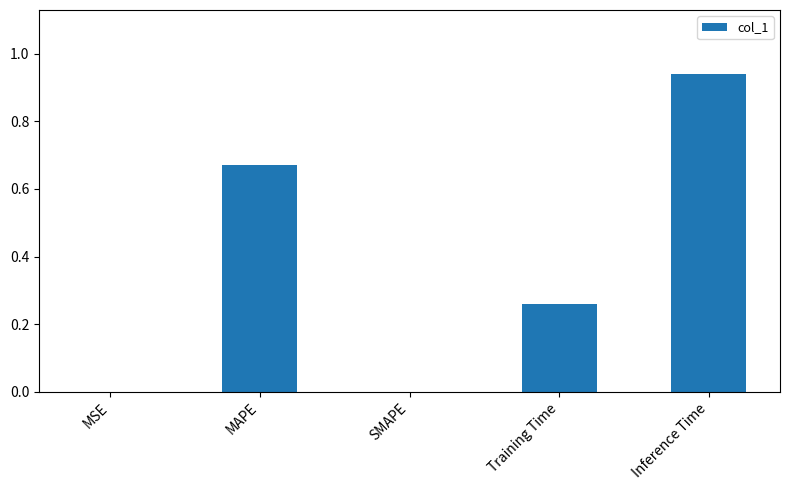

The chart shows a value of -0.5 at SMAPE. True or false?

False